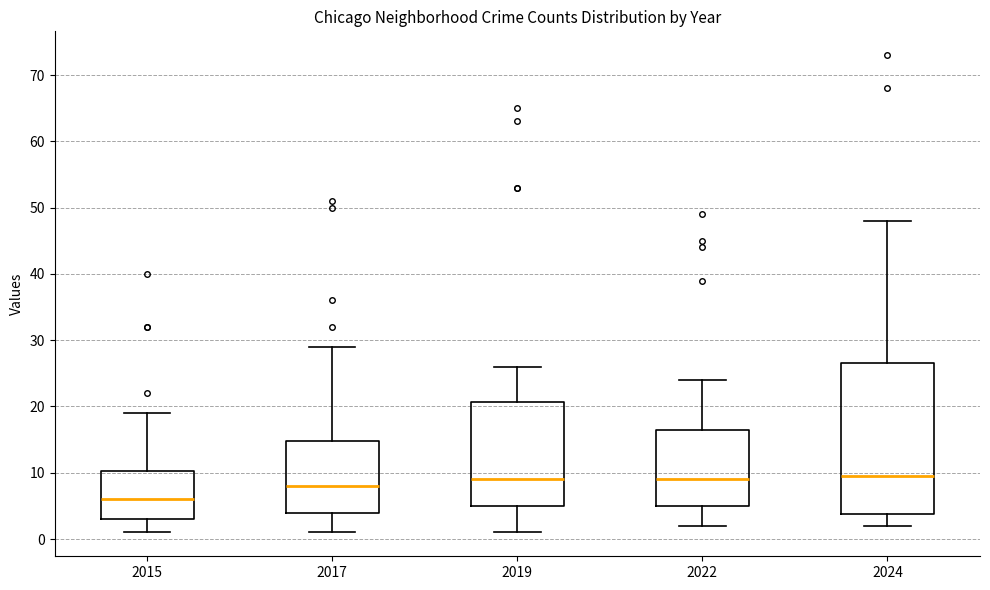

Where does the upper whisker of the box at x = 2022 end on the y-axis? The values are not printed on the chart, so give them approximately, as read against the axis.

24